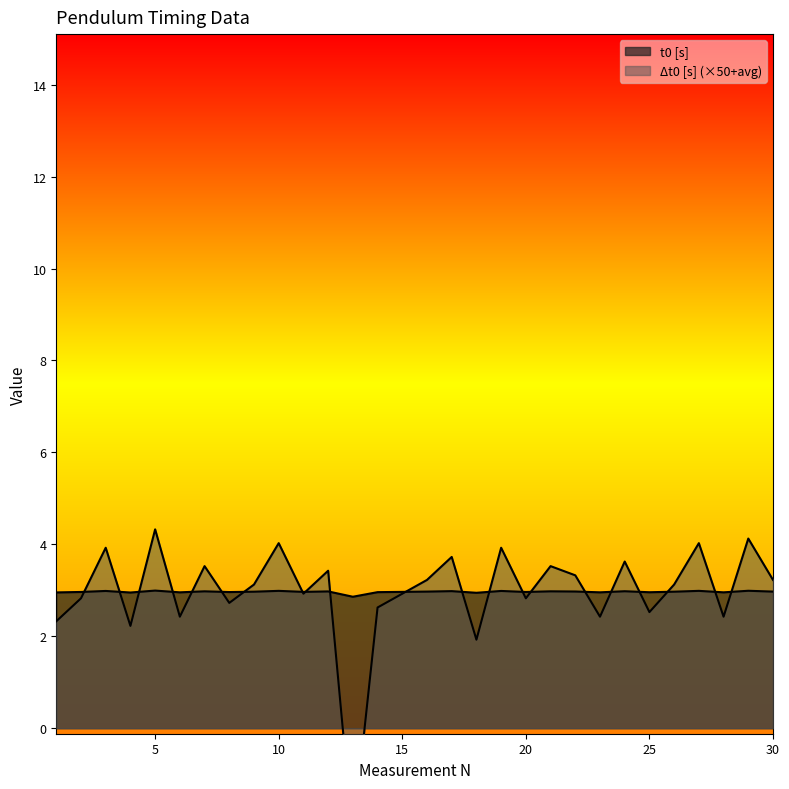

Which category has the highest value across all series?

5